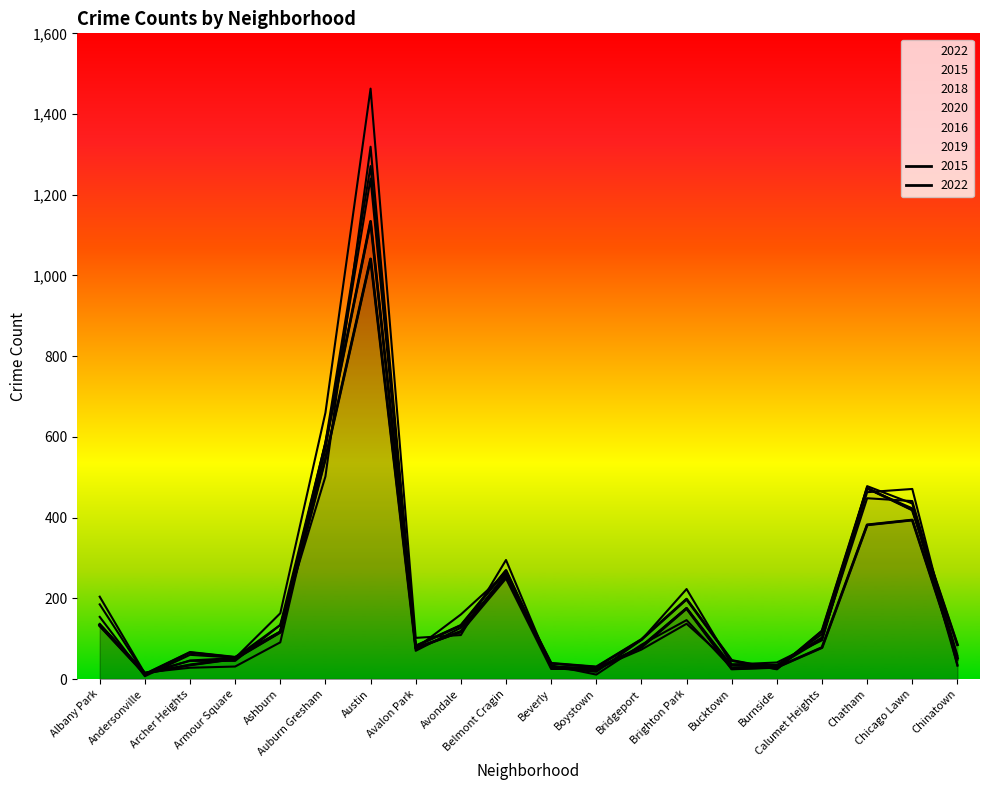

What is the greatest value displayed?

1463